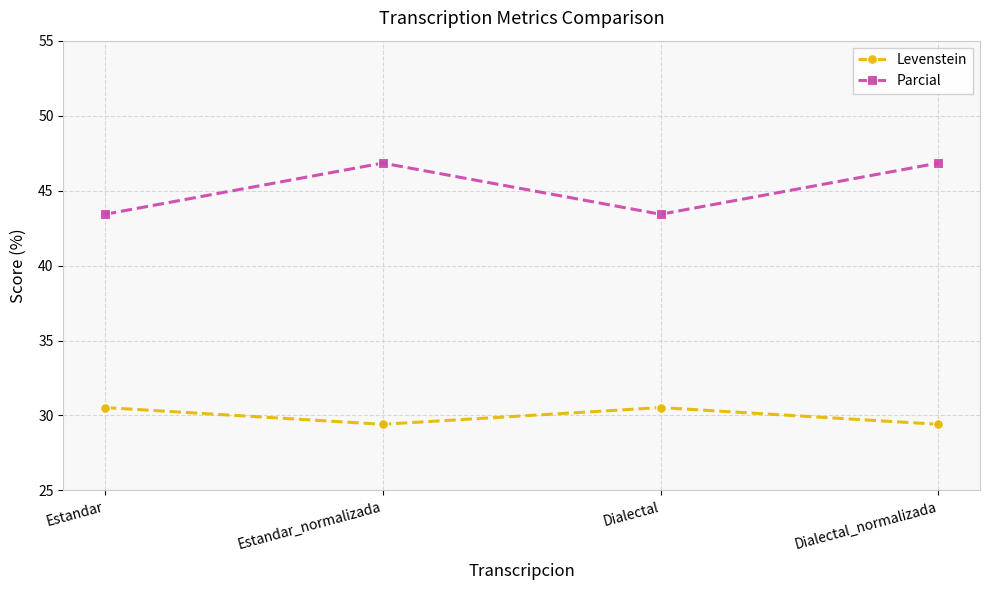

What is the approximate value of Levenstein at Estandar?

30.5